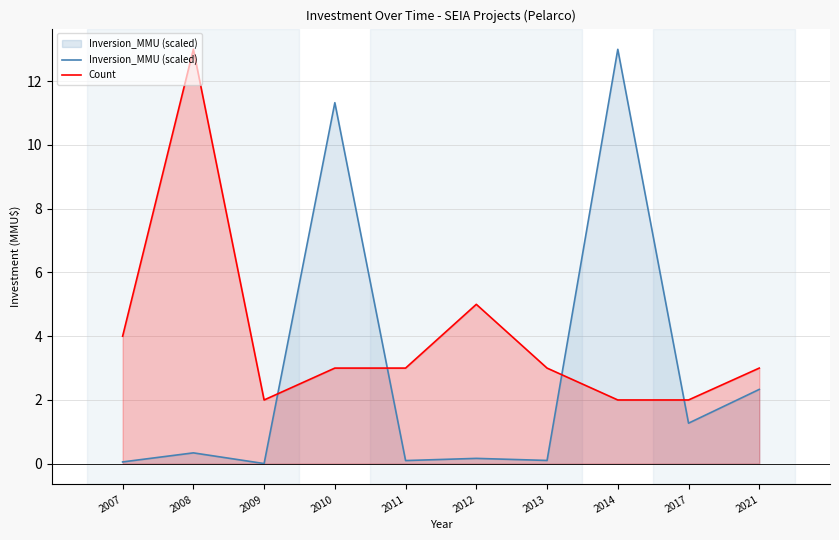

Which series has the largest range (max minus min)?

Inversion_MMU (scaled)